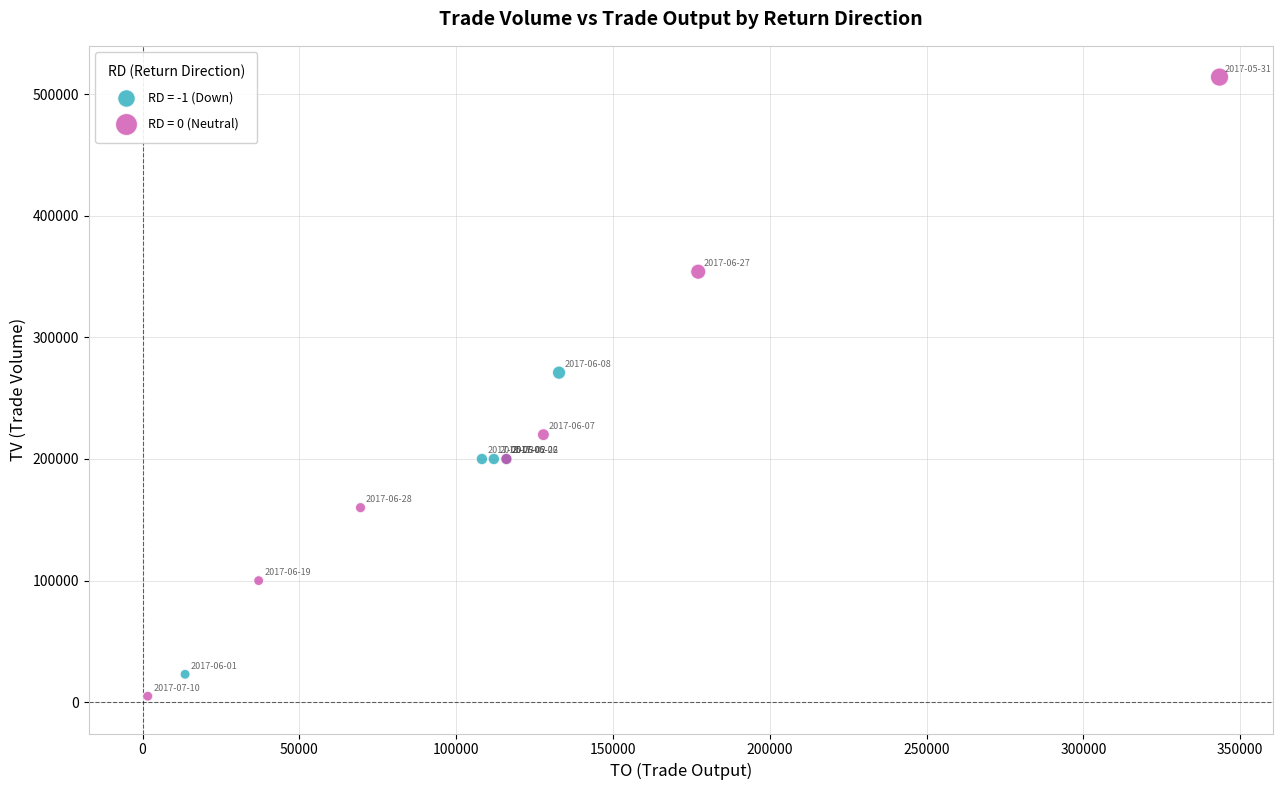

Which series has the largest Y range (max minus min)?

RD = 0 (Neutral)